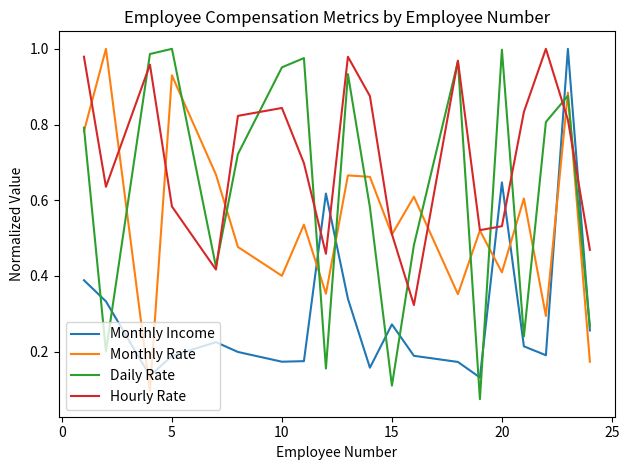

True or false: Monthly Rate and Monthly Income intersect in this chart.

True